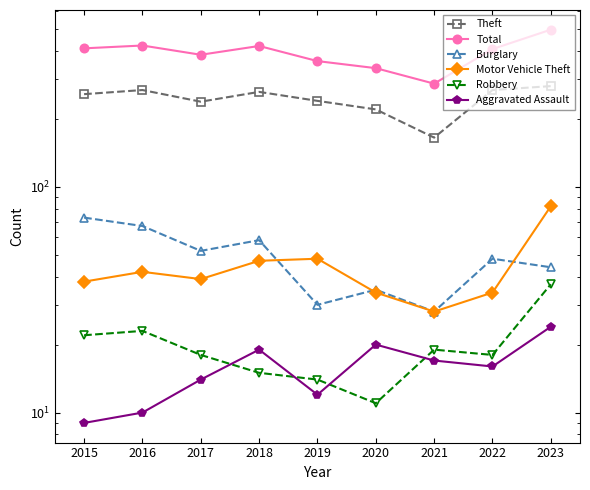

Which has a higher value, 2023 or 2019?

2023